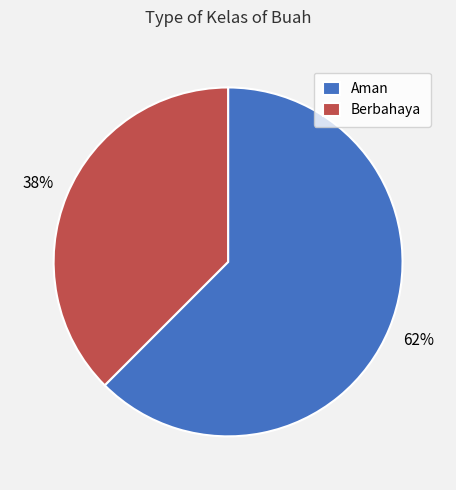

To the nearest percent, what is the combined percentage of Berbahaya and Aman?

100%